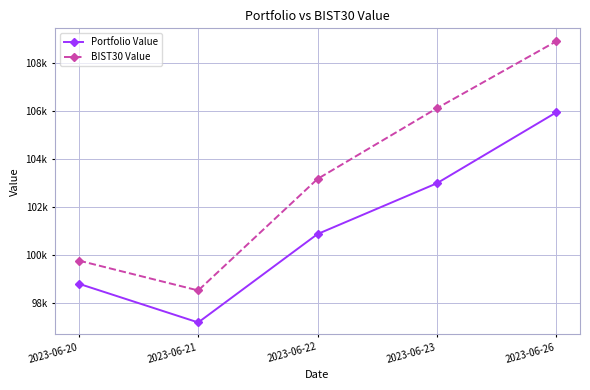

What is the value of the BIST30 Value point at the 3rd from the left?

103174.8